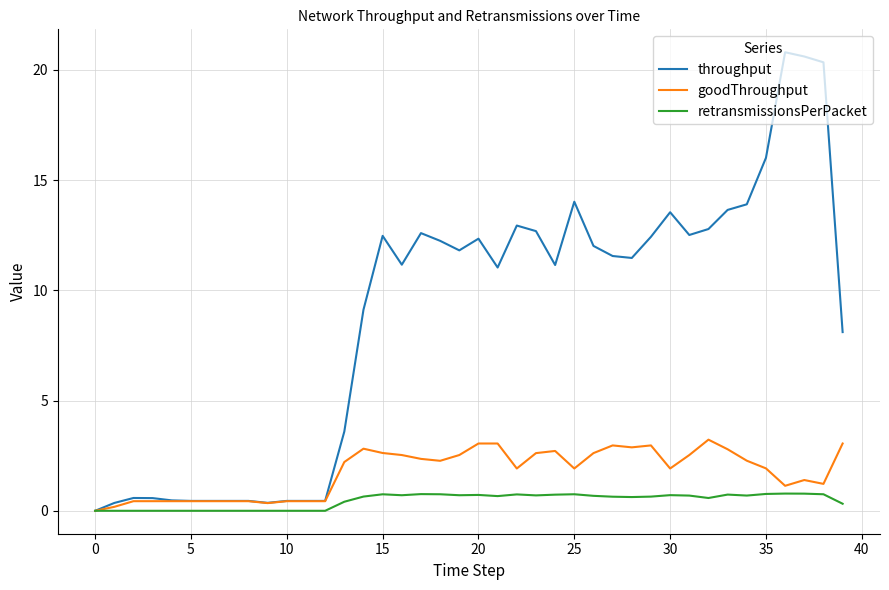

Rank the series by their average value, from lowest to highest.

retransmissionsPerPacket, goodThroughput, throughput